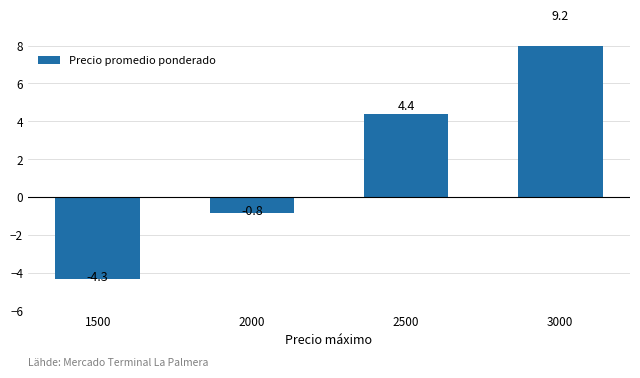

What is the difference between the maximum and minimum values?

13.5